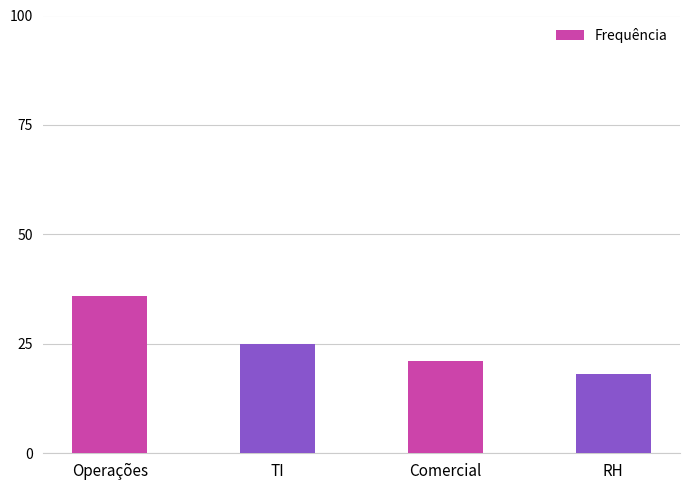

What is the greatest value displayed?

36